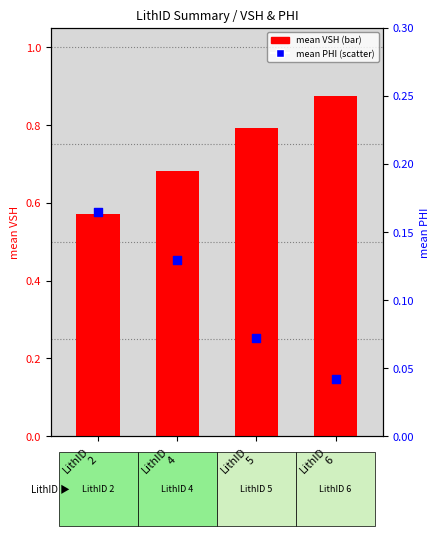

At how many categories does at least one series exceed 0?

4